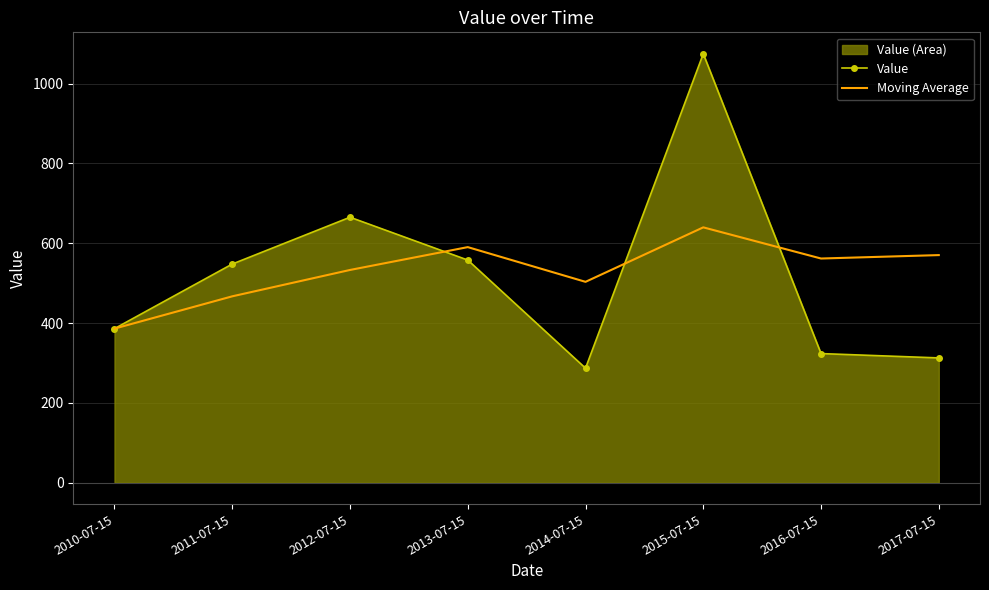

At 2013-07-15, list the series in order from largest to smallest.

Moving Average, Value